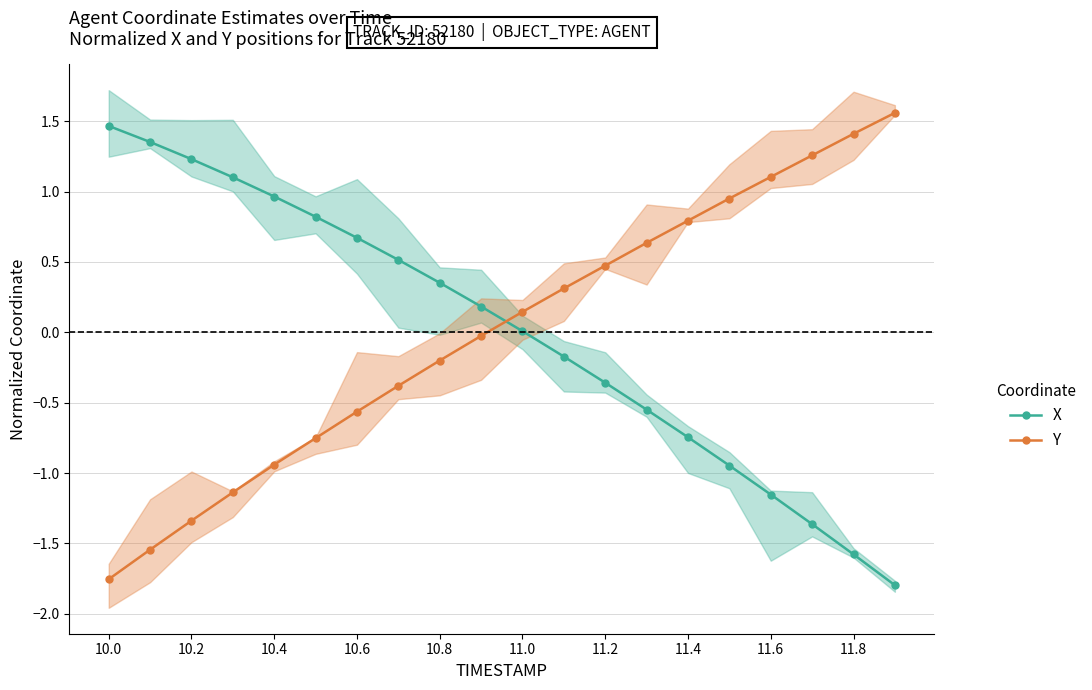

What is the highest value of the X series?

1.5